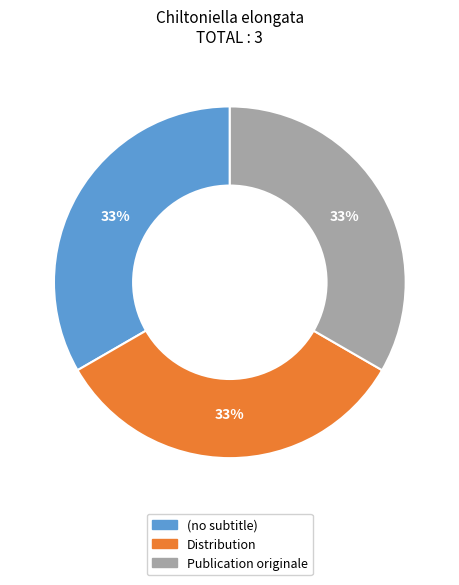

Do (no subtitle) and Distribution together represent more than half of the pie?

Yes